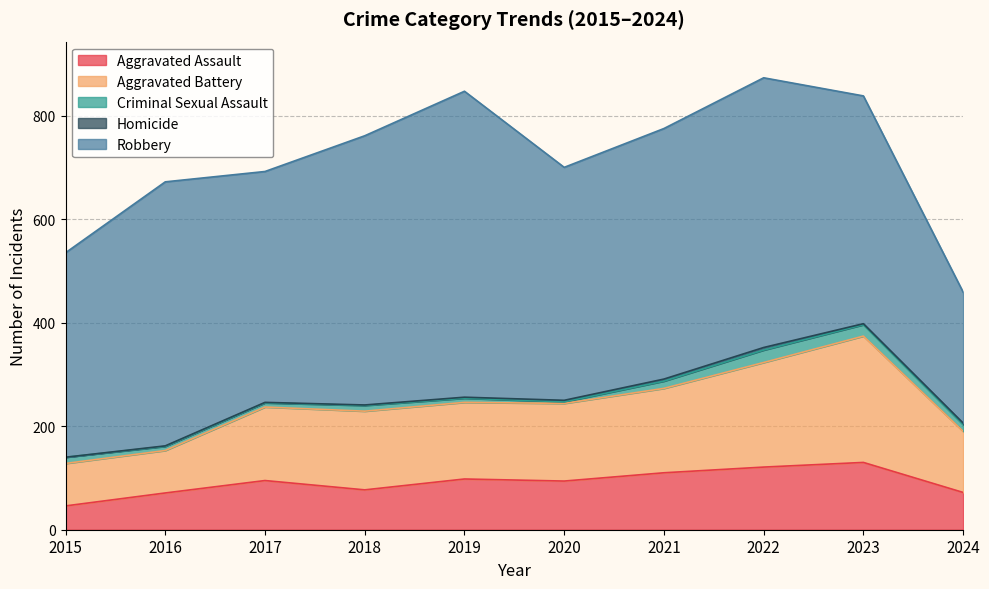

Reading left to right, transcribe all the data shown in this chart.

Aggravated Assault: 2015=46	2016=71	2017=95	2018=77	2019=98	2020=94	2021=110	2022=121	2023=130	2024=72
Aggravated Battery: 2015=82	2016=82	2017=142	2018=152	2019=148	2020=150	2021=163	2022=202	2023=244	2024=118
Criminal Sexual Assault: 2015=12	2016=8	2017=8	2018=11	2019=8	2020=3	2021=14	2022=24	2023=22	2024=13
Homicide: 2015=0	2016=1	2017=1	2018=1	2019=2	2020=3	2021=4	2022=5	2023=2	2024=3
Robbery: 2015=395	2016=510	2017=446	2018=520	2019=591	2020=450	2021=484	2022=521	2023=440	2024=253